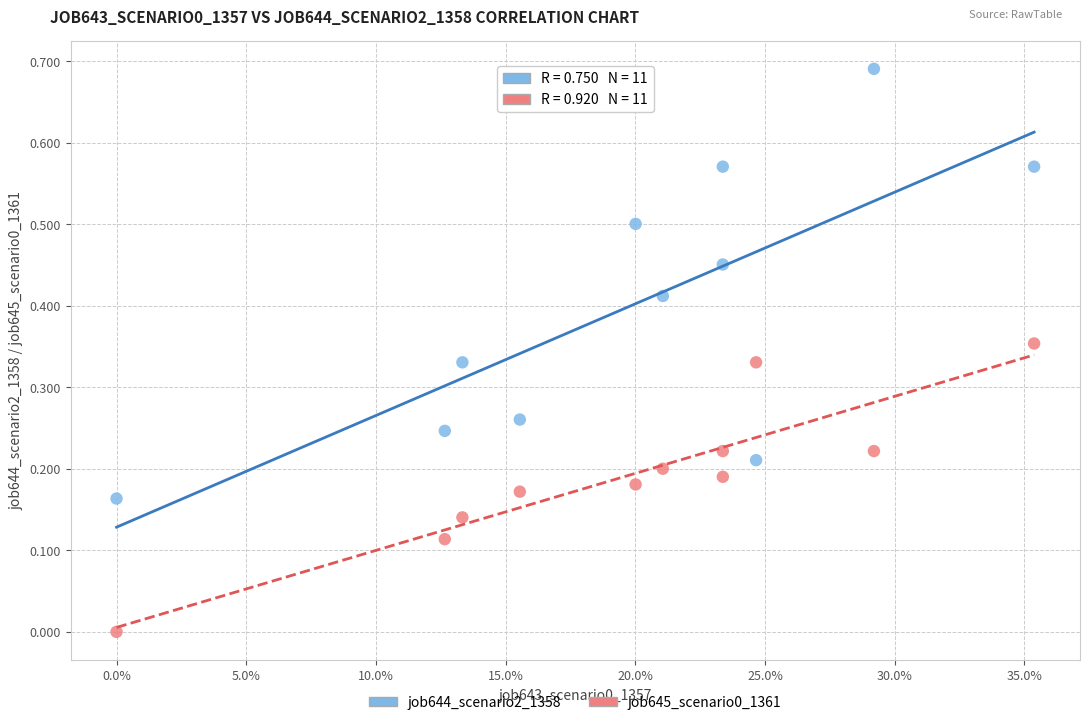

What are all the series names shown in the legend?

job644_scenario2_1358, job645_scenario0_1361